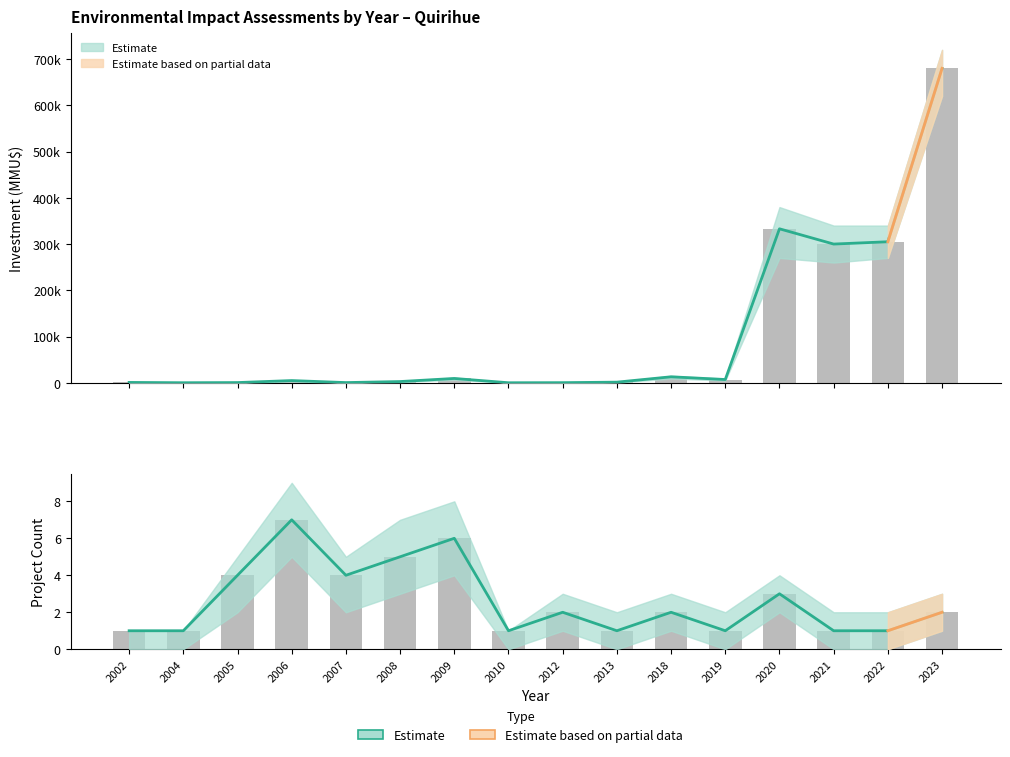

Reading left to right, extract all data points from this chart.

712	41	400	4722	366	2595	9310	0	200	1300	12903	7000	333020	300000	305000	680000